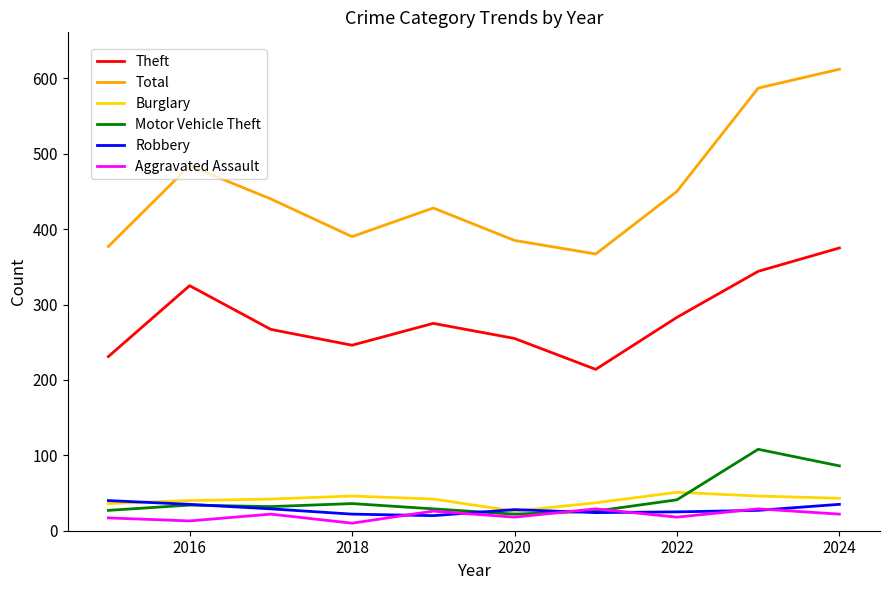

What is the greatest value displayed?

612